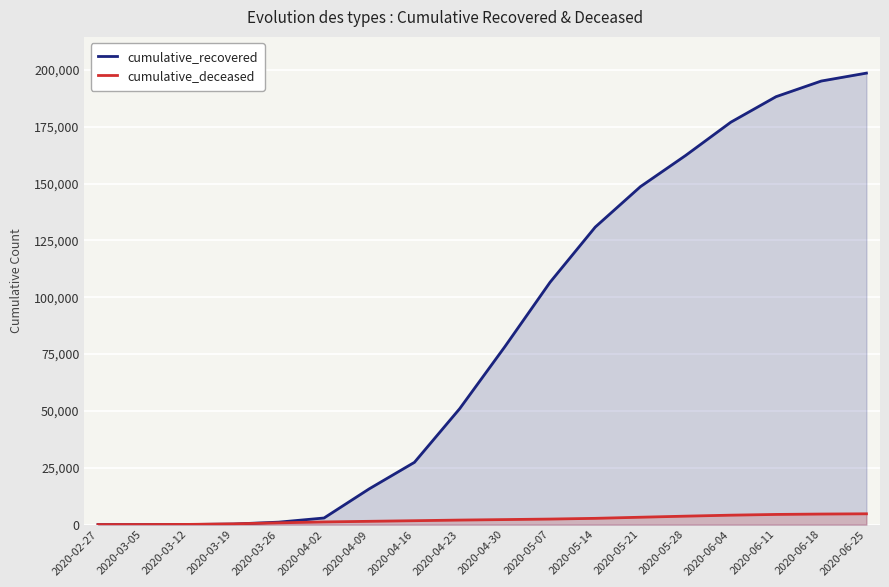

Reading left to right, transcribe all the data shown in this chart.

cumulative_recovered: 2020-02-27=2	2020-03-05=8	2020-03-12=38	2020-03-19=238	2020-03-26=1080	2020-04-02=2899	2020-04-09=15729	2020-04-16=27386	2020-04-23=50966	2020-04-30=78249	2020-05-07=106587	2020-05-14=130870	2020-05-21=148657	2020-05-28=162376	2020-06-04=177010	2020-06-11=188229	2020-06-18=195106	2020-06-25=198593
cumulative_deceased: 2020-02-27=14	2020-03-05=28	2020-03-12=82	2020-03-19=326	2020-03-26=773	2020-04-02=1169	2020-04-09=1441	2020-04-16=1710	2020-04-23=1985	2020-04-30=2203	2020-05-07=2429	2020-05-14=2747	2020-05-21=3237	2020-05-28=3711	2020-06-04=4143	2020-06-11=4465	2020-06-18=4639	2020-06-25=4747